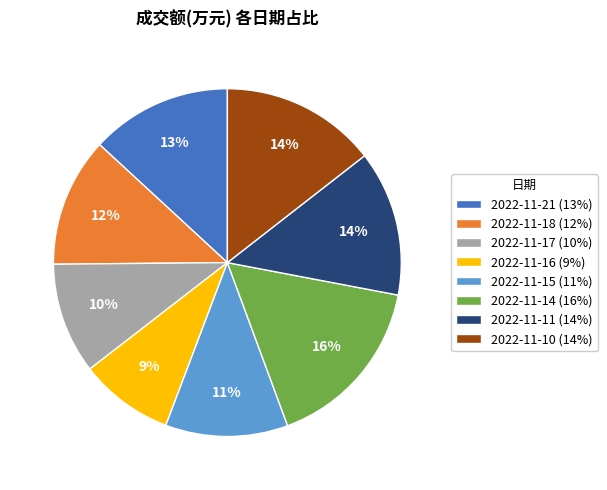

To the nearest percent, what is the combined percentage of 2022-11-18 (12%) and 2022-11-15 (11%)?

23%